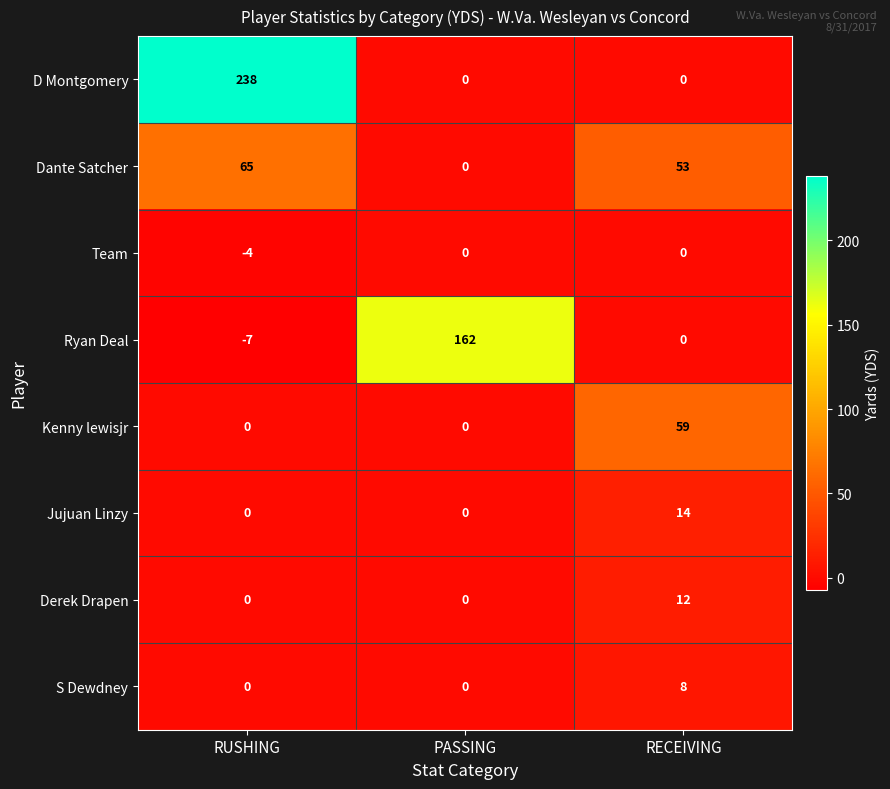

What is the average value of the Ryan Deal series?

52